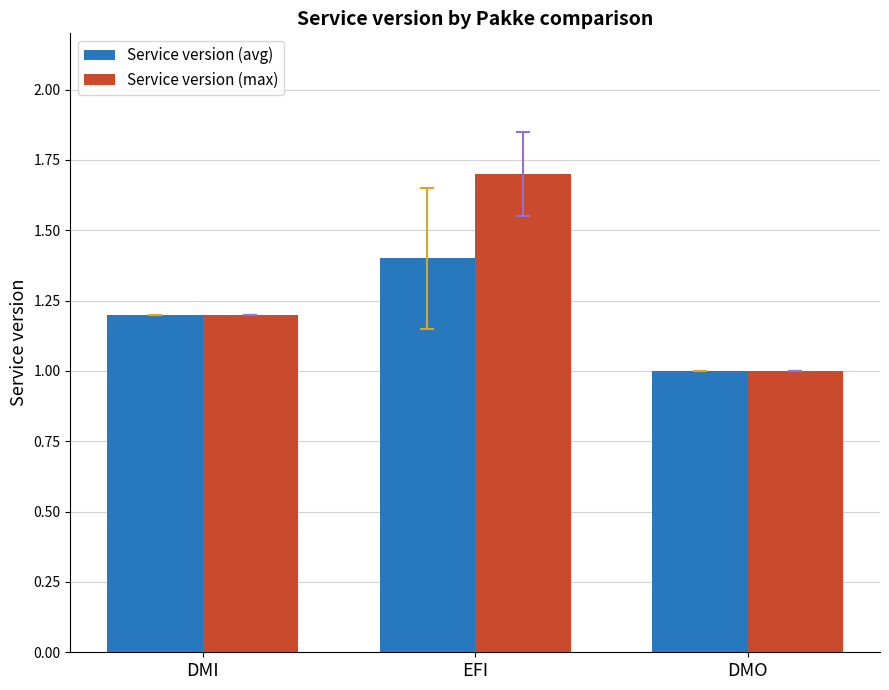

List the labels in order of Service version (max) value, smallest first.

DMO, DMI, EFI